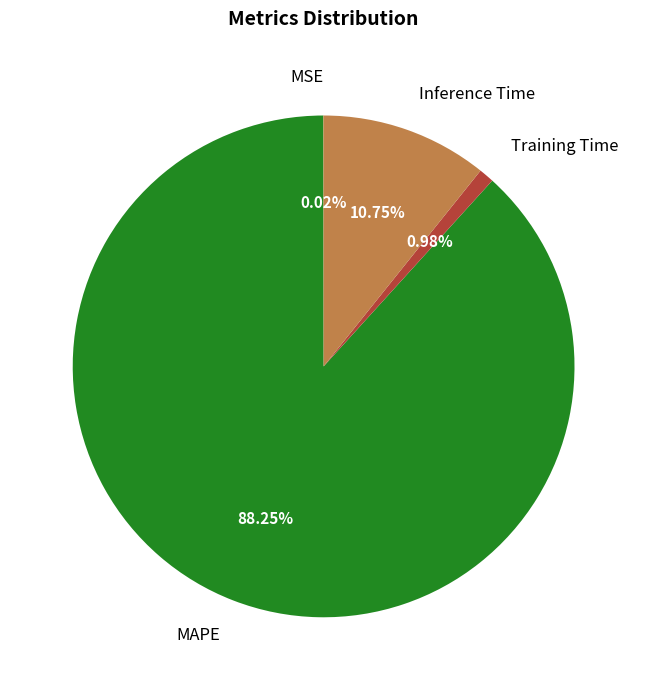

Does any single category account for the majority?

Yes